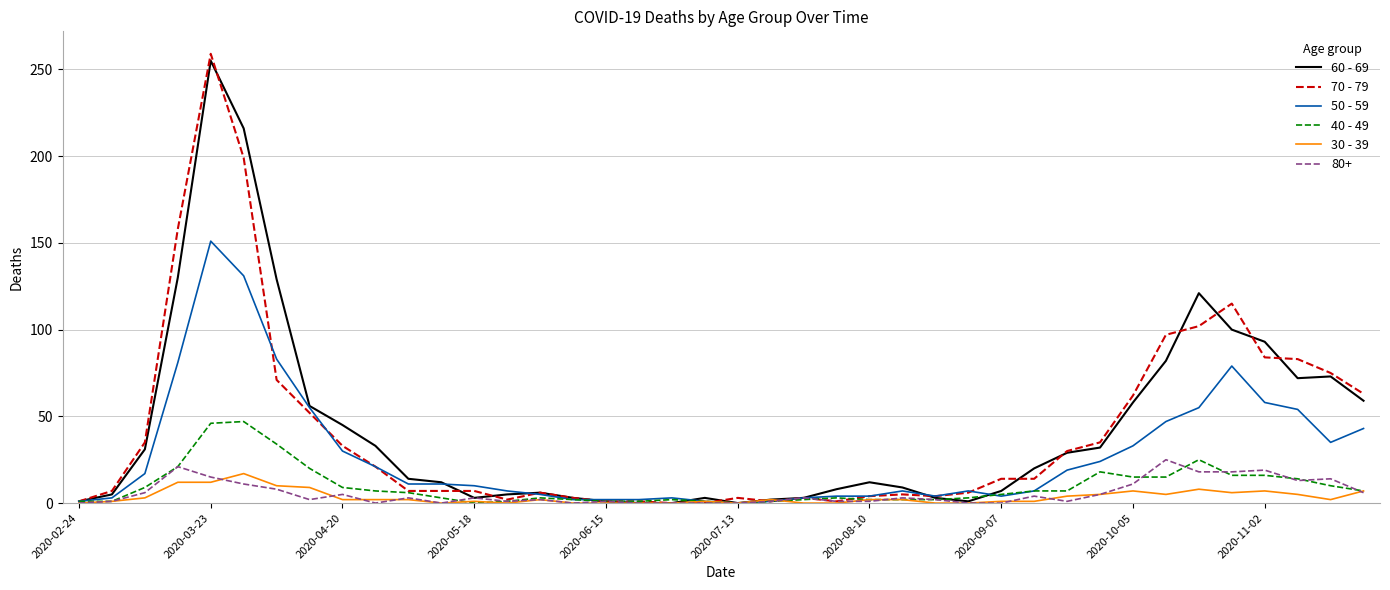

How many distinct data groups are displayed?

6